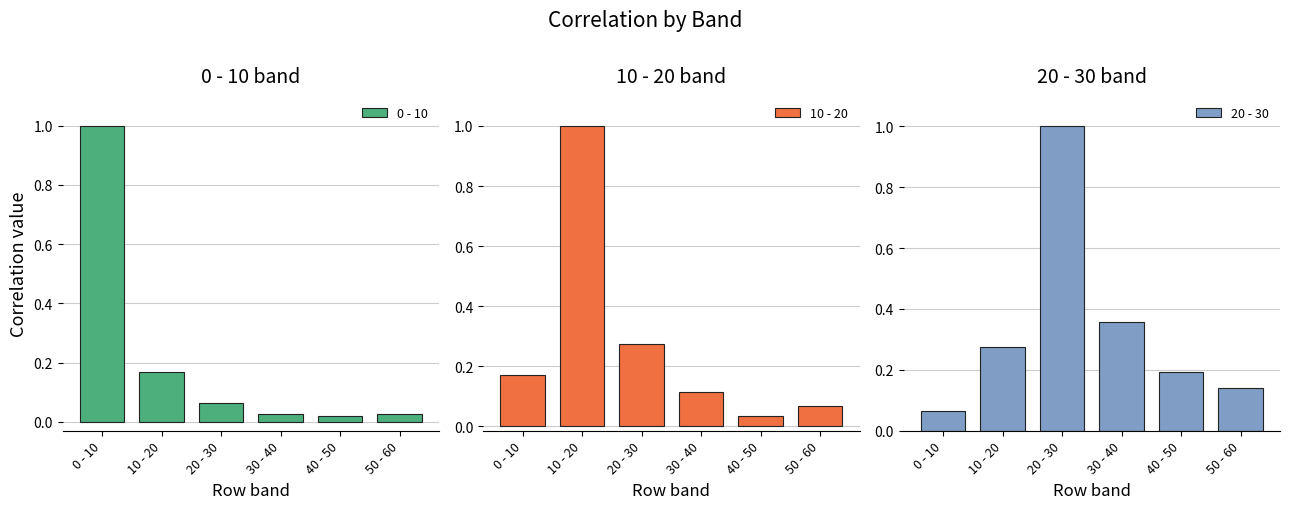

Which series changed the most between 20 - 30 and 50 - 60?

20 - 30